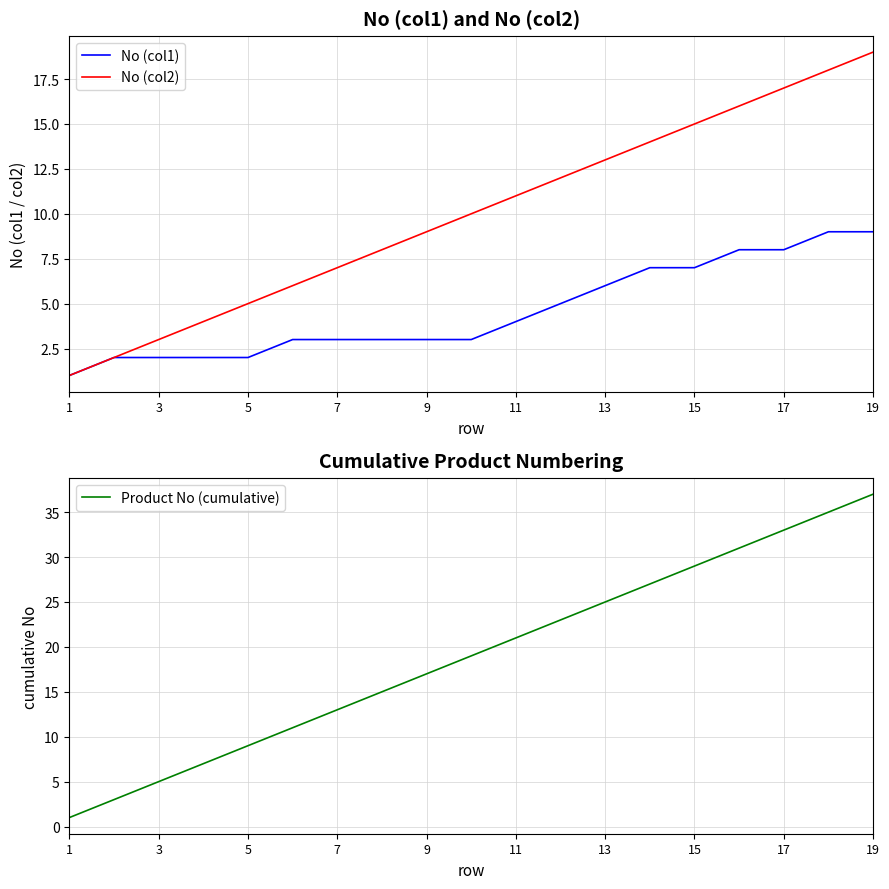

What is the approximate value of Product No (cumulative) at 9?

17